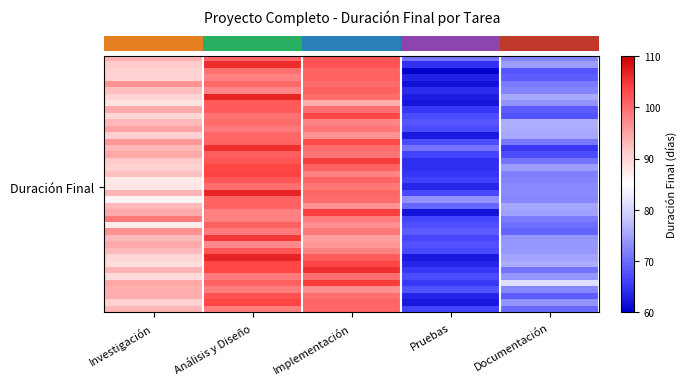

Reading right to left, list all the values displayed in this chart.

row_0: Documentación=72.3	Pruebas=70.6	Implementación=101.9	Análisis y Diseño=100.6	Investigación=93.5
row_1: Documentación=74.6	Pruebas=64.6	Implementación=102.3	Análisis y Diseño=105.7	Investigación=91.3
row_2: Documentación=67.8	Pruebas=60.3	Implementación=100.7	Análisis y Diseño=99.6	Investigación=90.6
row_3: Documentación=68.8	Pruebas=63.3	Implementación=100.9	Análisis y Diseño=98.0	Investigación=90.3
row_4: Documentación=71.4	Pruebas=61.7	Implementación=100.2	Análisis y Diseño=100.3	Investigación=96.4
row_5: Documentación=72.1	Pruebas=64.2	Implementación=101.1	Análisis y Diseño=97.5	Investigación=92.3
row_6: Documentación=75.5	Pruebas=62.8	Implementación=100.0	Análisis y Diseño=106.6	Investigación=90.2
row_7: Documentación=73.6	Pruebas=62.0	Implementación=94.1	Análisis y Diseño=101.6	Investigación=88.3
row_8: Documentación=68.6	Pruebas=65.1	Implementación=99.7	Análisis y Diseño=101.5	Investigación=94.2
row_9: Documentación=67.7	Pruebas=67.0	Implementación=103.2	Análisis y Diseño=99.6	Investigación=89.8
row_10: Documentación=76.1	Pruebas=67.8	Implementación=98.0	Análisis y Diseño=99.8	Investigación=93.0
row_11: Documentación=75.9	Pruebas=67.0	Implementación=99.1	Análisis y Diseño=98.5	Investigación=94.8
row_12: Documentación=75.4	Pruebas=62.4	Implementación=96.7	Análisis y Diseño=100.4	Investigación=90.6
row_13: Documentación=71.1	Pruebas=67.1	Implementación=103.0	Análisis y Diseño=100.8	Investigación=96.1
row_14: Documentación=65.1	Pruebas=70.7	Implementación=99.9	Análisis y Diseño=105.6	Investigación=93.1
row_15: Documentación=67.0	Pruebas=66.3	Implementación=99.1	Análisis y Diseño=101.3	Investigación=94.5
row_16: Documentación=70.6	Pruebas=64.4	Implementación=104.4	Análisis y Diseño=102.1	Investigación=91.3
row_17: Documentación=74.5	Pruebas=64.4	Implementación=101.0	Análisis y Diseño=103.7	Investigación=90.5
row_18: Documentación=71.8	Pruebas=65.0	Implementación=97.9	Análisis y Diseño=103.9	Investigación=92.3
row_19: Documentación=72.3	Pruebas=66.0	Implementación=100.8	Análisis y Diseño=101.9	Investigación=87.6
row_20: Documentación=72.5	Pruebas=63.6	Implementación=99.0	Análisis y Diseño=99.7	Investigación=87.8
row_21: Documentación=72.8	Pruebas=66.8	Implementación=100.5	Análisis y Diseño=106.7	Investigación=93.2
row_22: Documentación=72.4	Pruebas=73.4	Implementación=100.2	Análisis y Diseño=100.9	Investigación=86.2
row_23: Documentación=75.3	Pruebas=69.4	Implementación=96.5	Análisis y Diseño=100.9	Investigación=92.9
row_24: Documentación=74.8	Pruebas=61.8	Implementación=104.2	Análisis y Diseño=98.3	Investigación=94.4
row_25: Documentación=71.5	Pruebas=66.3	Implementación=98.3	Análisis y Diseño=98.0	Investigación=98.6
row_26: Documentación=70.2	Pruebas=67.4	Implementación=96.8	Análisis y Diseño=101.2	Investigación=87.3
row_27: Documentación=69.3	Pruebas=68.4	Implementación=99.0	Análisis y Diseño=98.7	Investigación=96.6
row_28: Documentación=73.8	Pruebas=66.6	Implementación=95.2	Análisis y Diseño=104.9	Investigación=92.7
row_29: Documentación=73.9	Pruebas=67.6	Implementación=96.0	Análisis y Diseño=97.3	Investigación=94.3
row_30: Documentación=73.9	Pruebas=66.7	Implementación=98.0	Análisis y Diseño=102.0	Investigación=92.8
row_31: Documentación=75.0	Pruebas=62.4	Implementación=101.4	Análisis y Diseño=106.6	Investigación=89.9
row_32: Documentación=75.9	Pruebas=63.5	Implementación=103.5	Análisis y Diseño=103.4	Investigación=89.1
row_33: Documentación=70.7	Pruebas=65.3	Implementación=105.7	Análisis y Diseño=103.5	Investigación=93.2
row_34: Documentación=73.8	Pruebas=67.0	Implementación=99.8	Análisis y Diseño=98.6	Investigación=89.3
row_35: Documentación=81.2	Pruebas=65.2	Implementación=104.4	Análisis y Diseño=101.0	Investigación=94.5
row_36: Documentación=72.3	Pruebas=67.4	Implementación=96.8	Análisis y Diseño=98.4	Investigación=93.9
row_37: Documentación=68.5	Pruebas=63.5	Implementación=99.8	Análisis y Diseño=102.4	Investigación=94.1
row_38: Documentación=73.5	Pruebas=62.3	Implementación=100.6	Análisis y Diseño=103.6	Investigación=90.7
row_39: Documentación=69.6	Pruebas=66.2	Implementación=100.5	Análisis y Diseño=98.3	Investigación=93.2